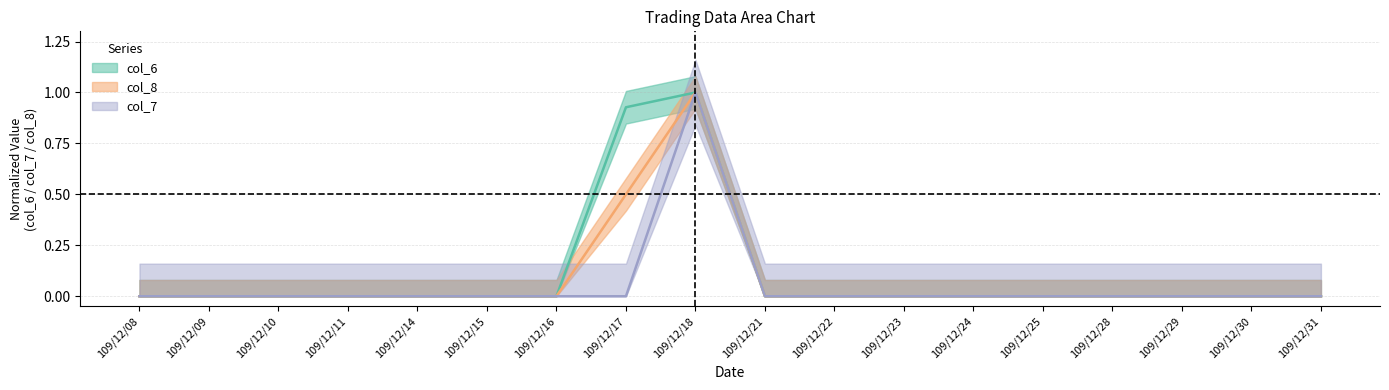

At which category is the sum across all series the highest?

109/12/18